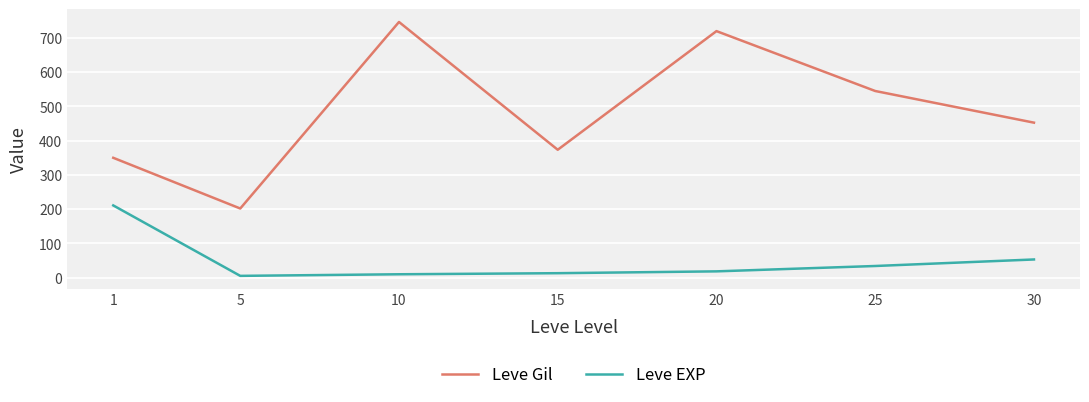

At how many categories does at least one series exceed 85?

7